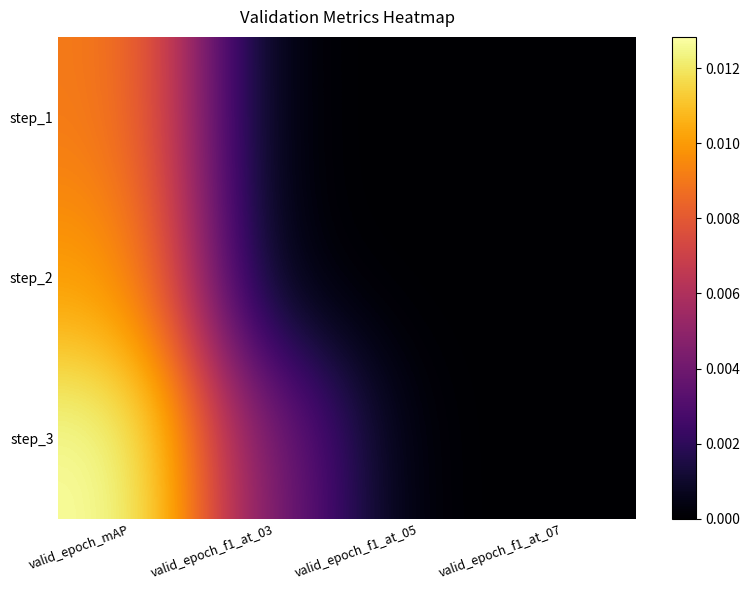

Which series has the largest range (max minus min)?

step_3